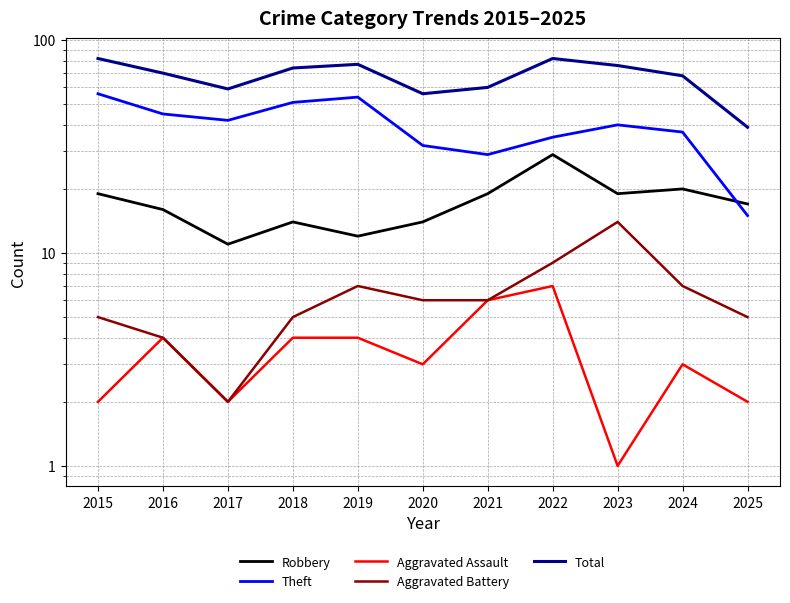

Which series changed the most between 2021 and 2023?

Total